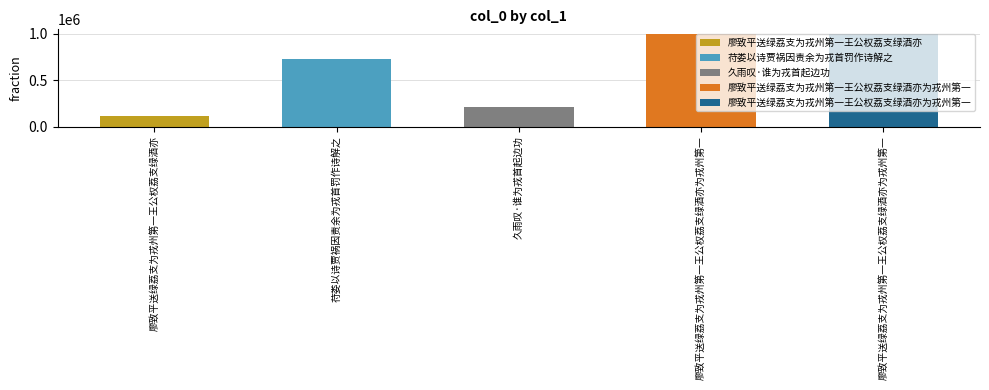

What is the label of the 5th bar from the right?

廖致平送绿荔支为戎州第一王公权荔支绿酒亦